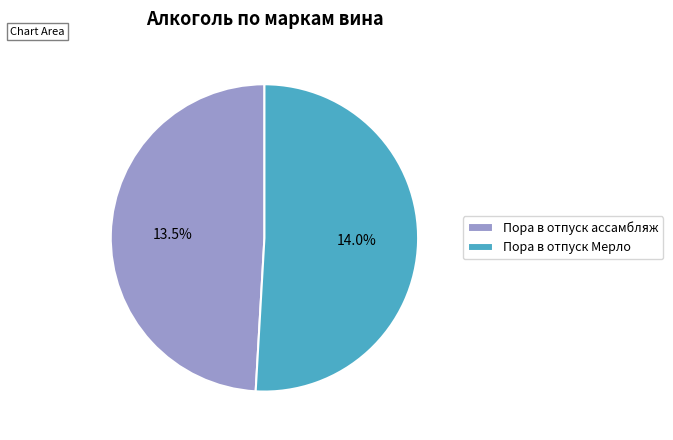

To the nearest percent, what percentage of the pie is Пора в отпуск ассамбляж?

49%